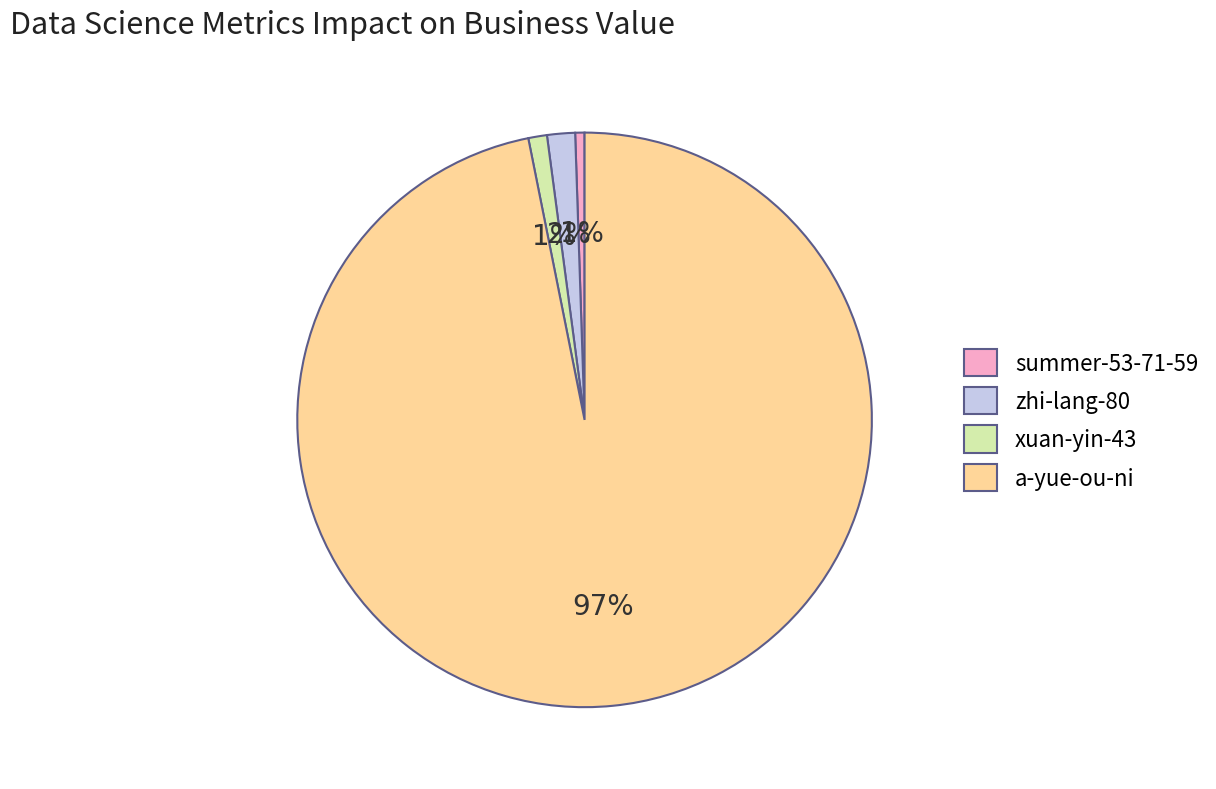

To the nearest percent, what portion does zhi-lang-80 represent?

2%